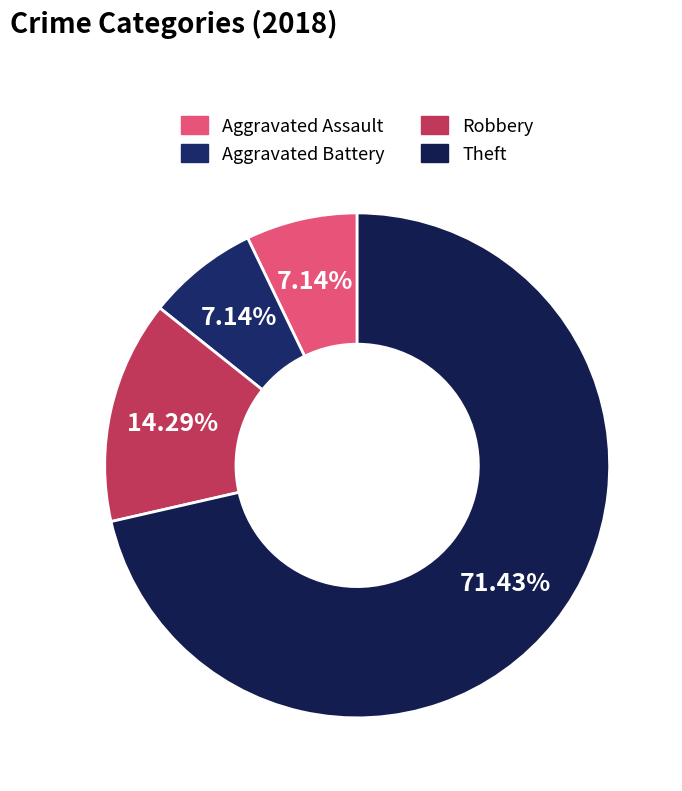

How many segments does this pie chart have?

4